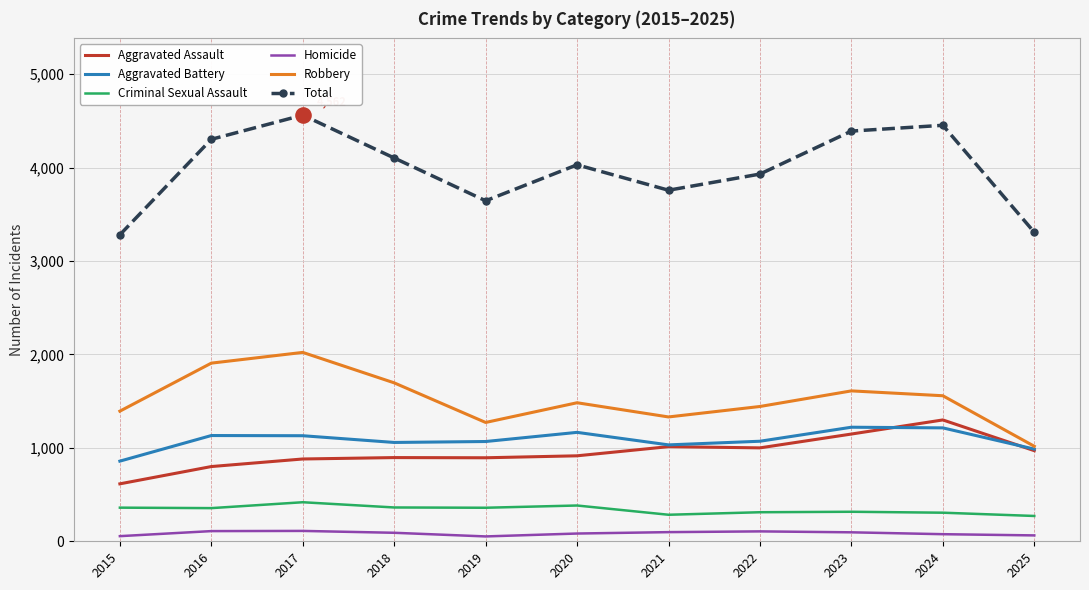

What are all the series names shown in the legend?

Aggravated Assault, Aggravated Battery, Criminal Sexual Assault, Homicide, Robbery, Total